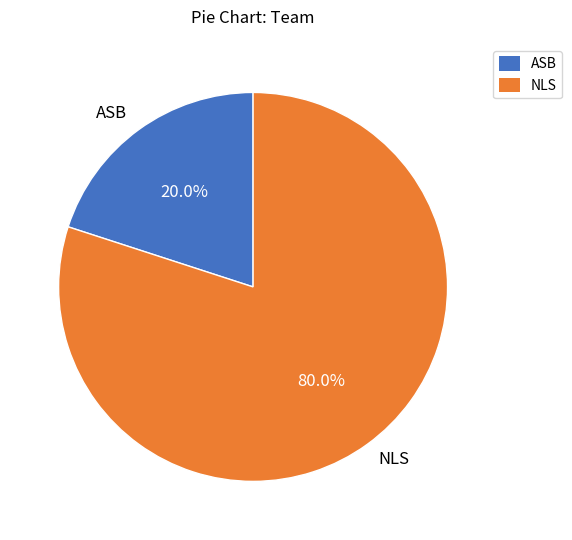

To the nearest percent, what is the difference between the largest and smallest slice percentages?

60%